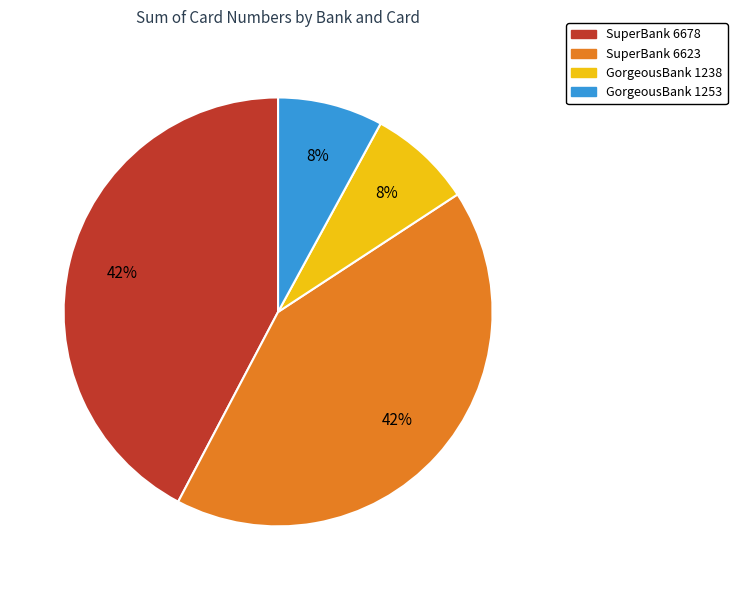

Which has a higher value, GorgeousBank 1238 or SuperBank 6678?

SuperBank 6678